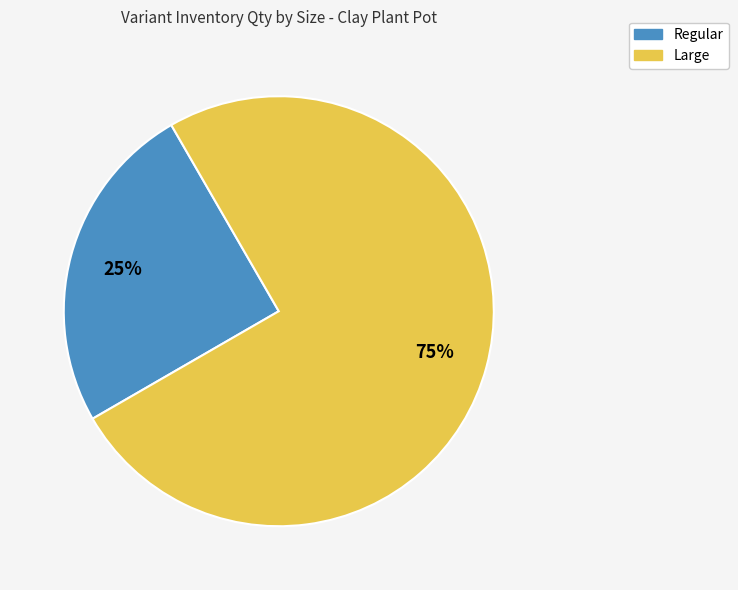

Between Large and Regular, which is larger?

Large